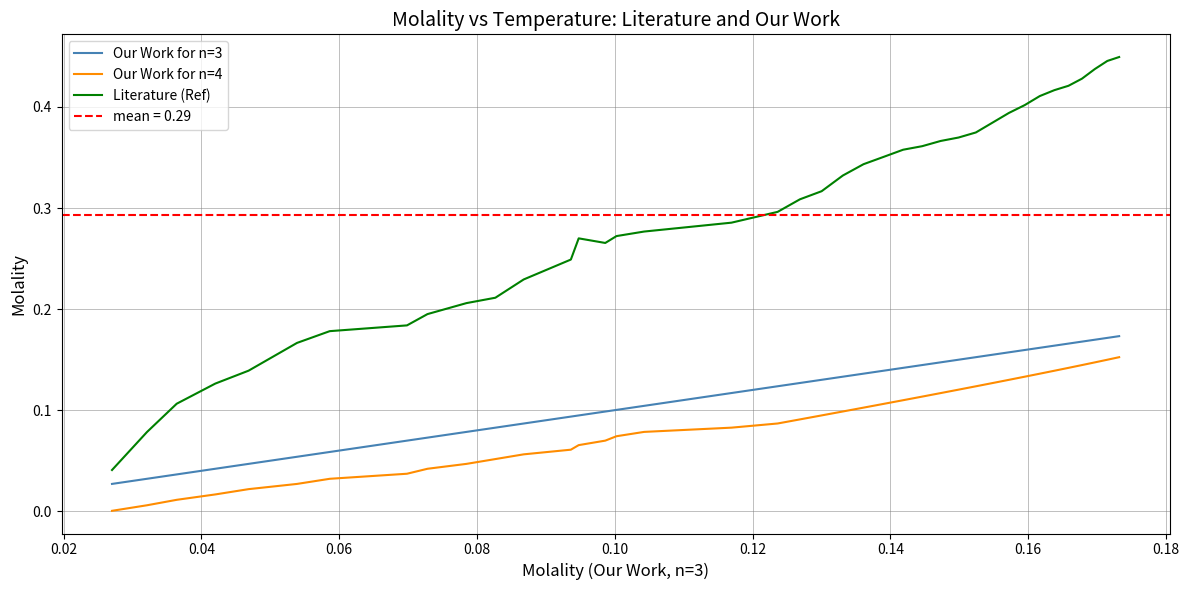

How many lines are shown in the chart?

3